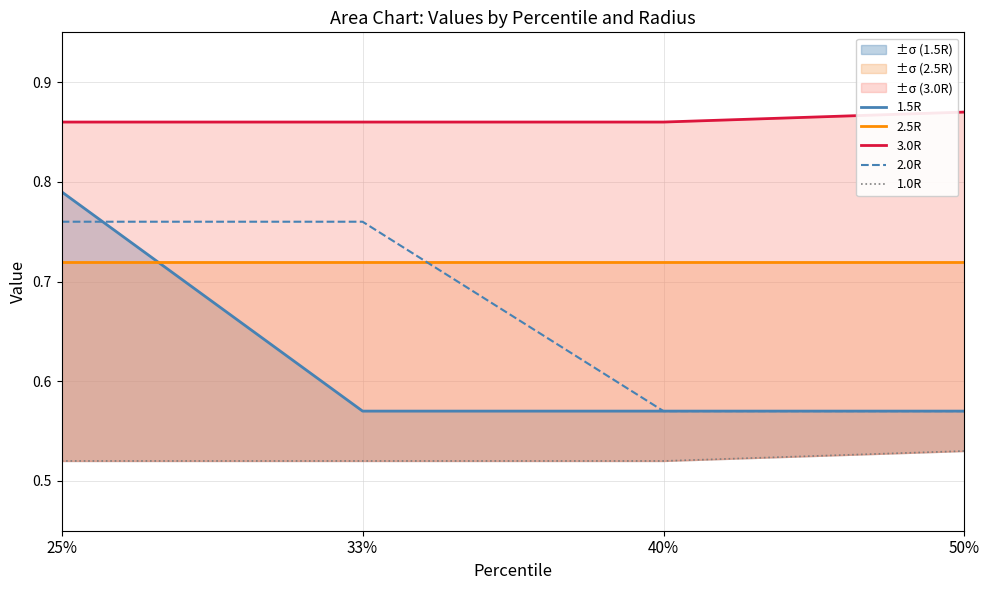

Which has a higher value, 33% or 40%?

33%